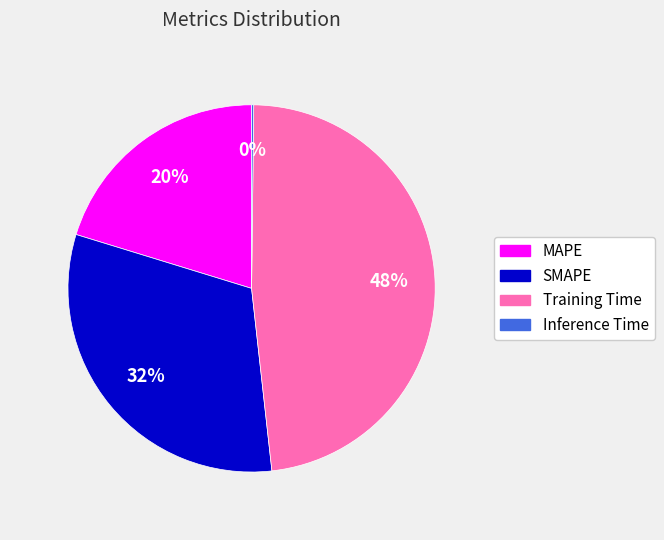

Is Training Time the majority of the pie?

No